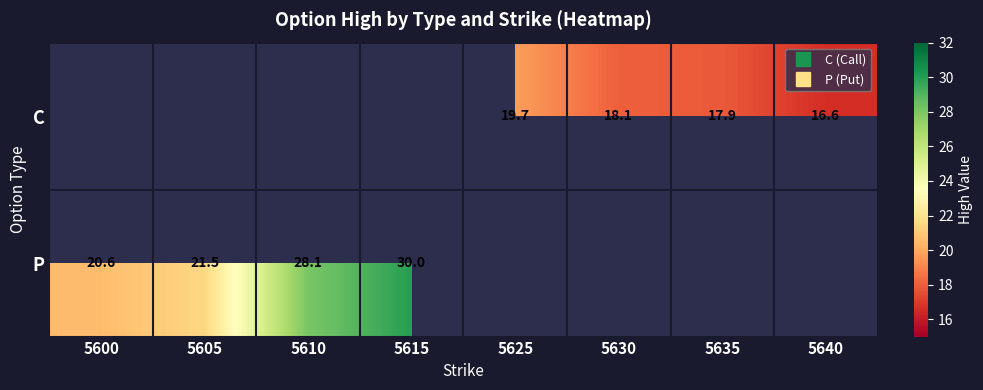

Between 5635 and 5630, which is larger?

5630